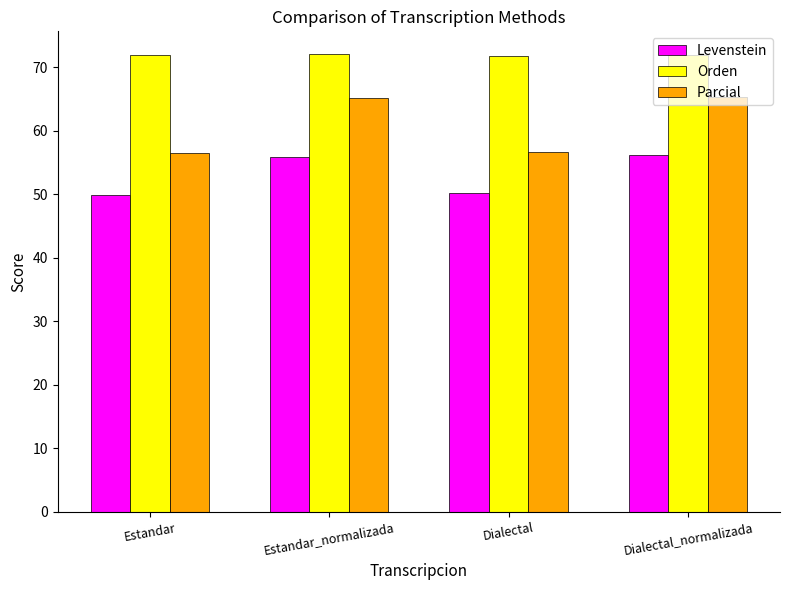

What is the approximate value of Parcial at Estandar?

56.5